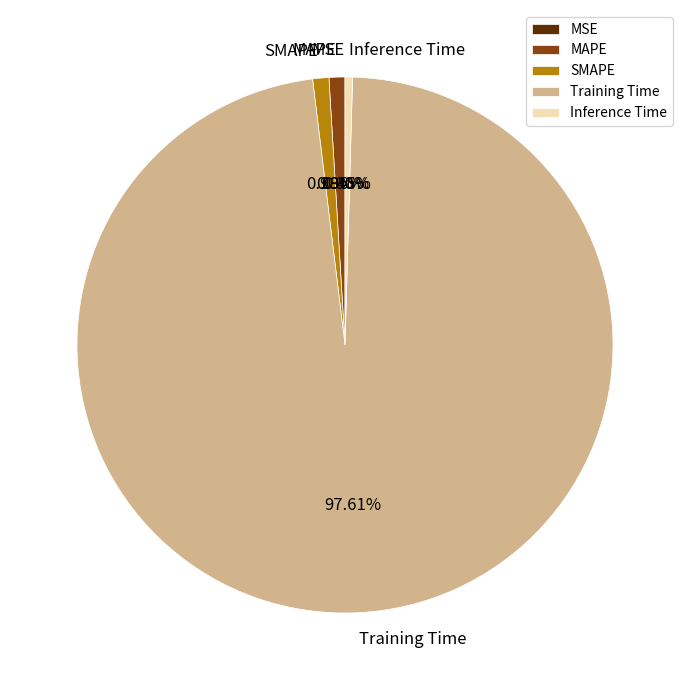

Does any single category account for the majority?

Yes